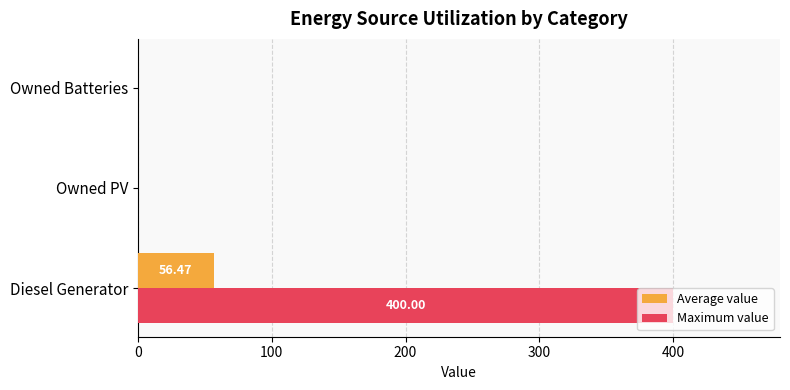

Which series changed the most between Diesel Generator and Owned PV?

Maximum value